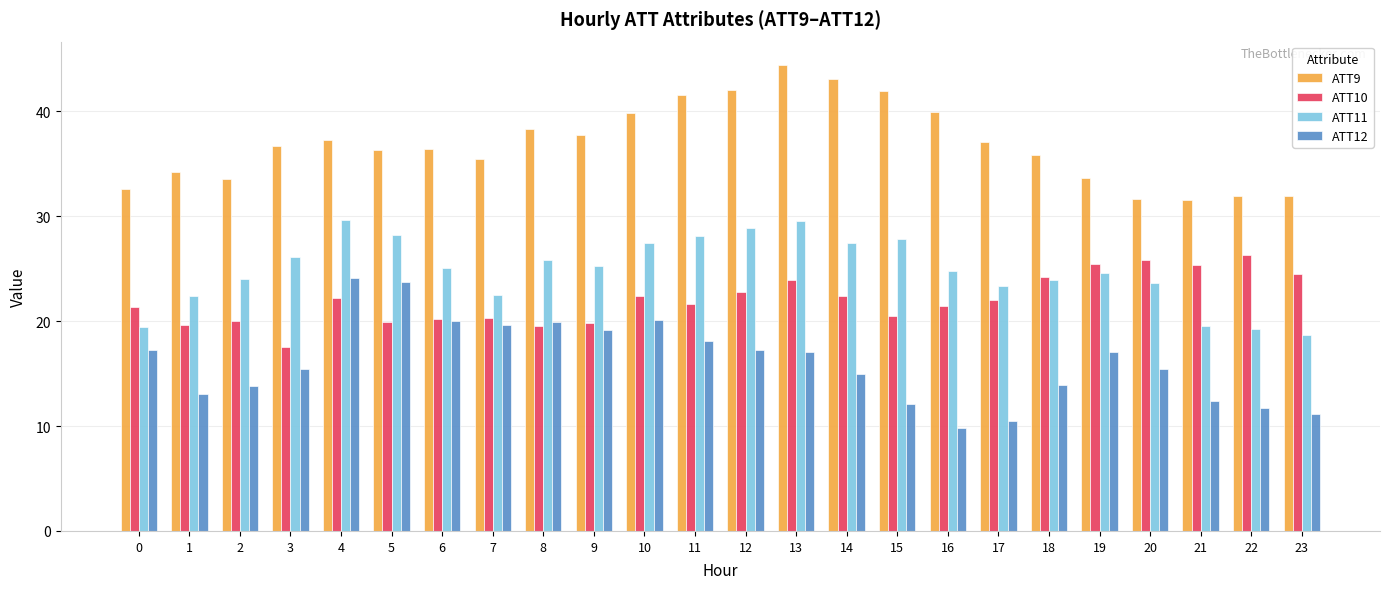

What is the smallest value displayed?

9.8